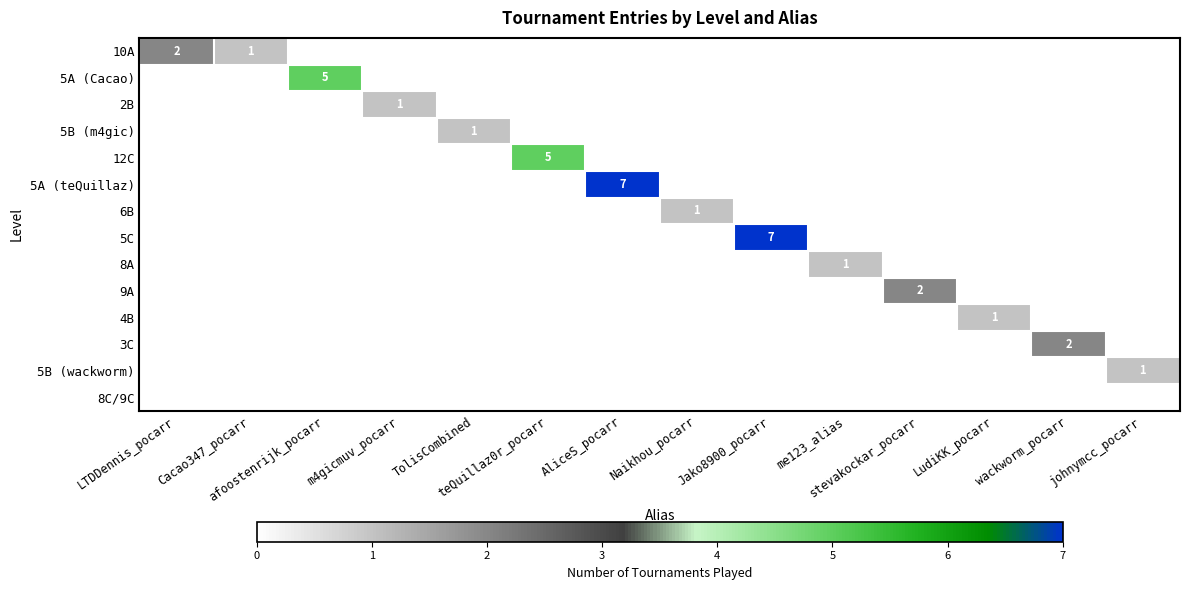

Which series has the largest range (max minus min)?

5A (teQuillaz)